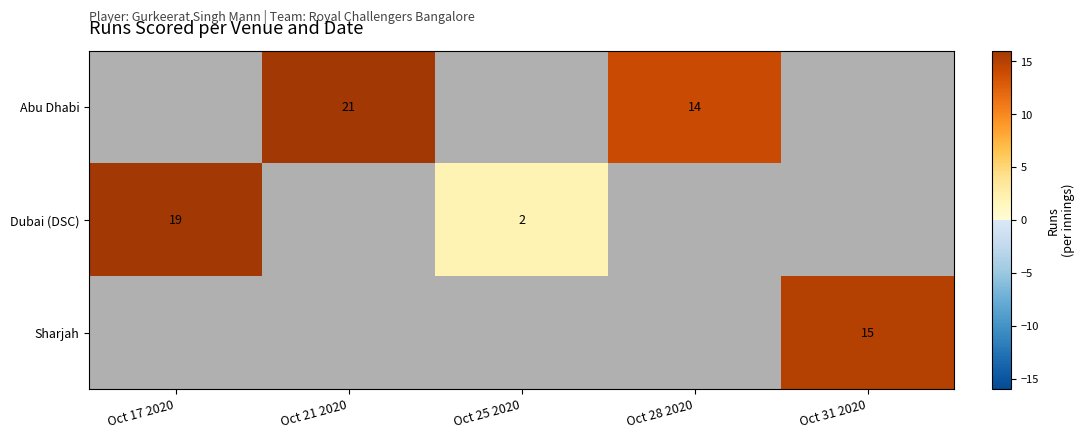

True or false: Dubai (DSC) has a value of 19 at Oct 17 2020.

True